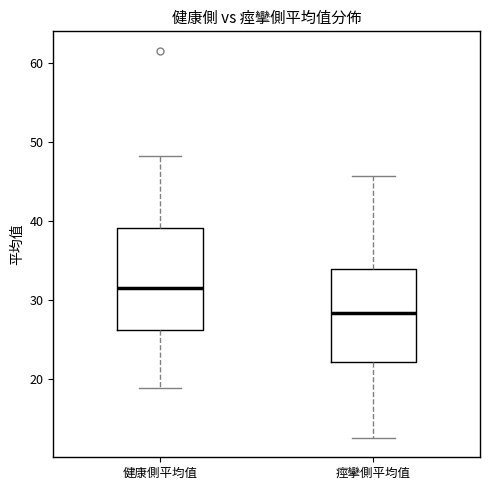

Reading left to right, transcribe this box plot: for each box, give where its median line is, the range the box spans, and where its two whiskers end, as read against the y-axis. The values are not printed on the chart, so give them approximately, as read against the axis.

健康側平均值: median 32, box 26 to 39, whiskers 19 to 48
痙攣側平均值: median 28, box 22 to 34, whiskers 13 to 46